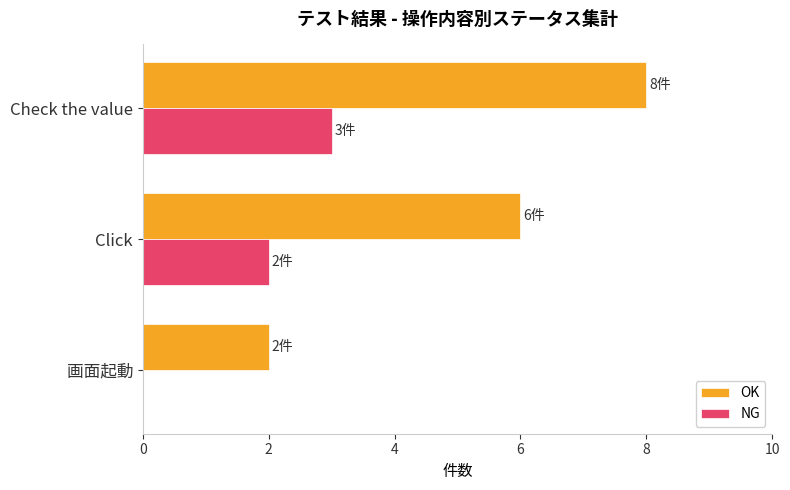

What is the sum of the NG values at Check the value and 画面起動?

3